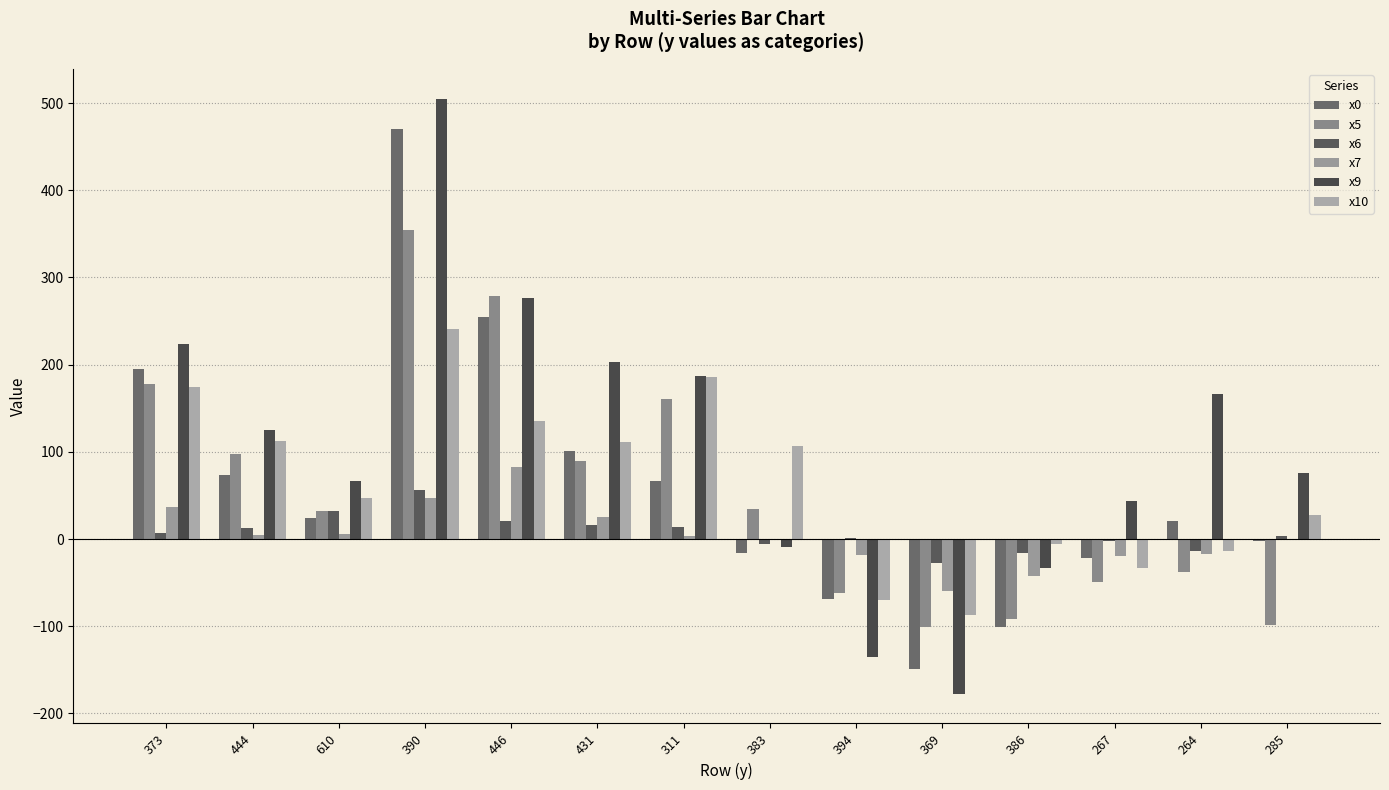

What is the difference between the maximum and minimum values in the x9 series?

682.4